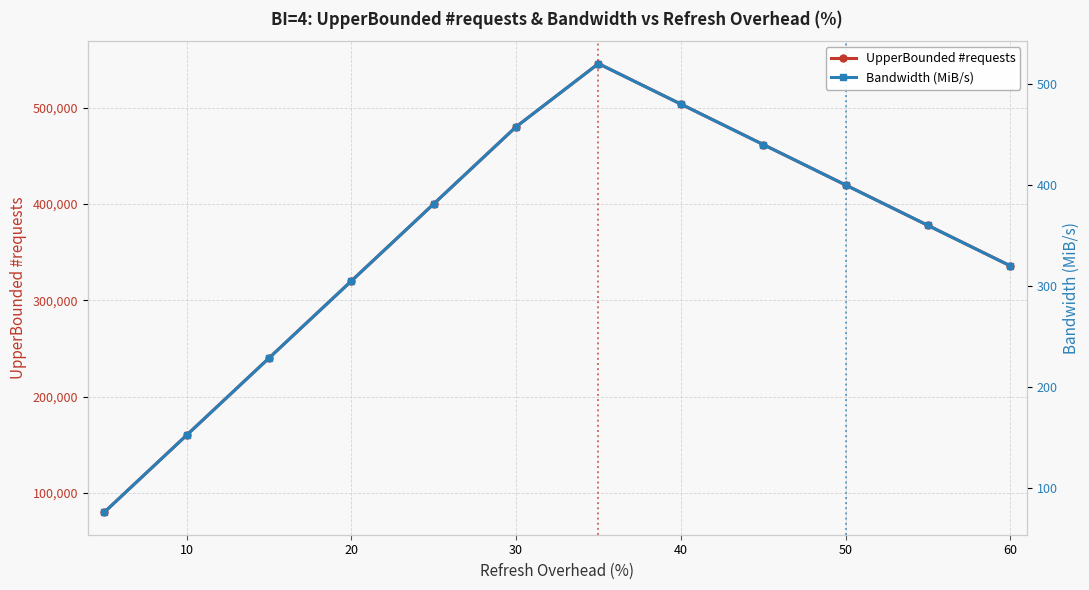

What is the lowest value of the UpperBounded #requests series?

79998